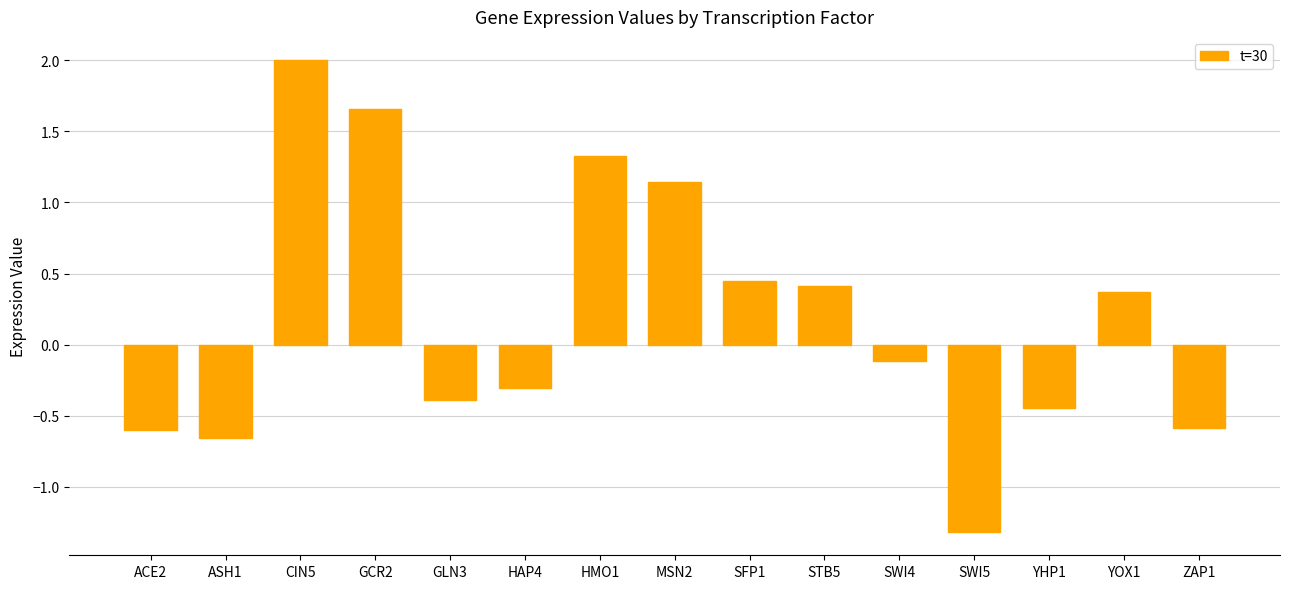

What position from the right is YOX1?

2